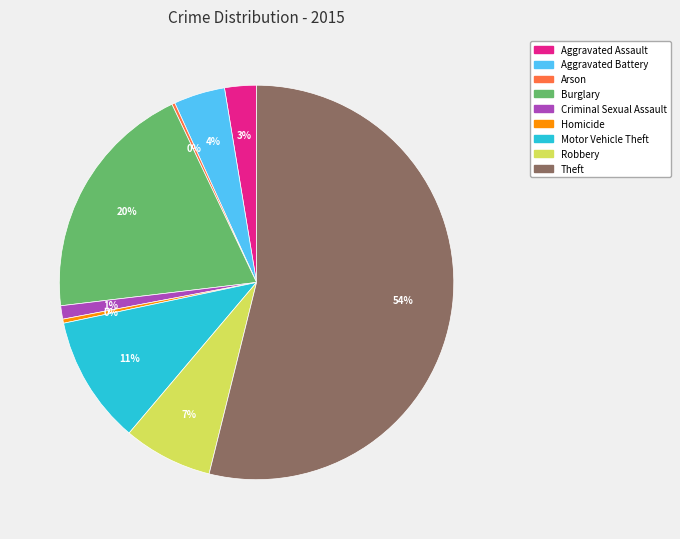

To the nearest percent, what is the difference between the largest and smallest slice percentages?

54%